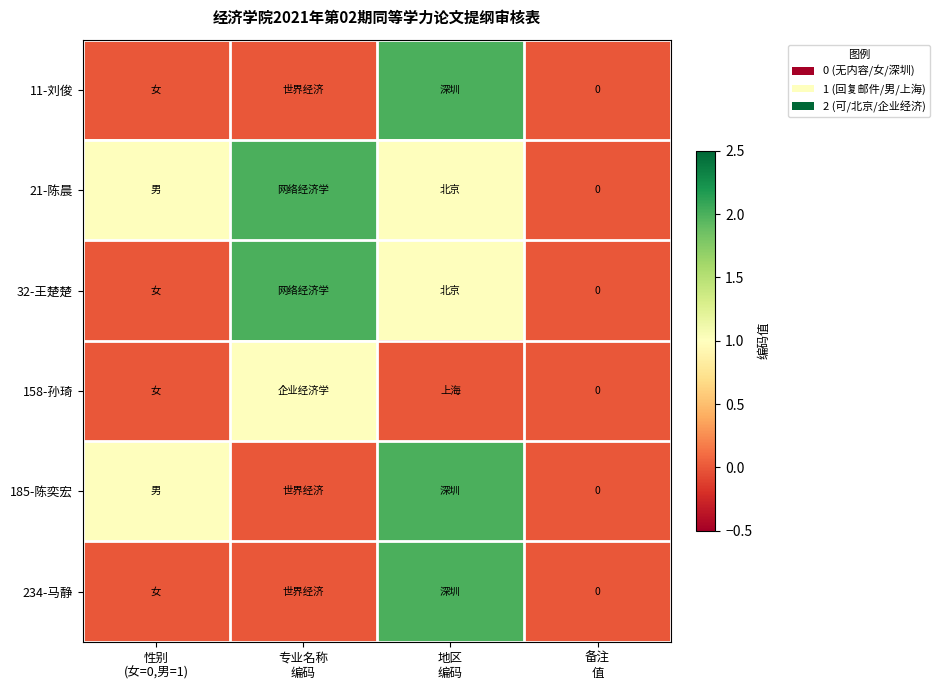

Which category has the lowest value across all series?

性别
(女=0,男=1)